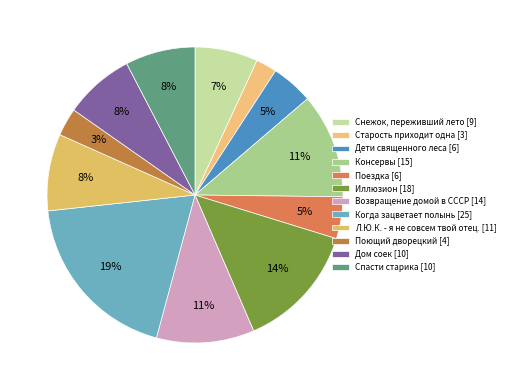

Which category has the biggest portion of the pie?

Когда зацветает полынь